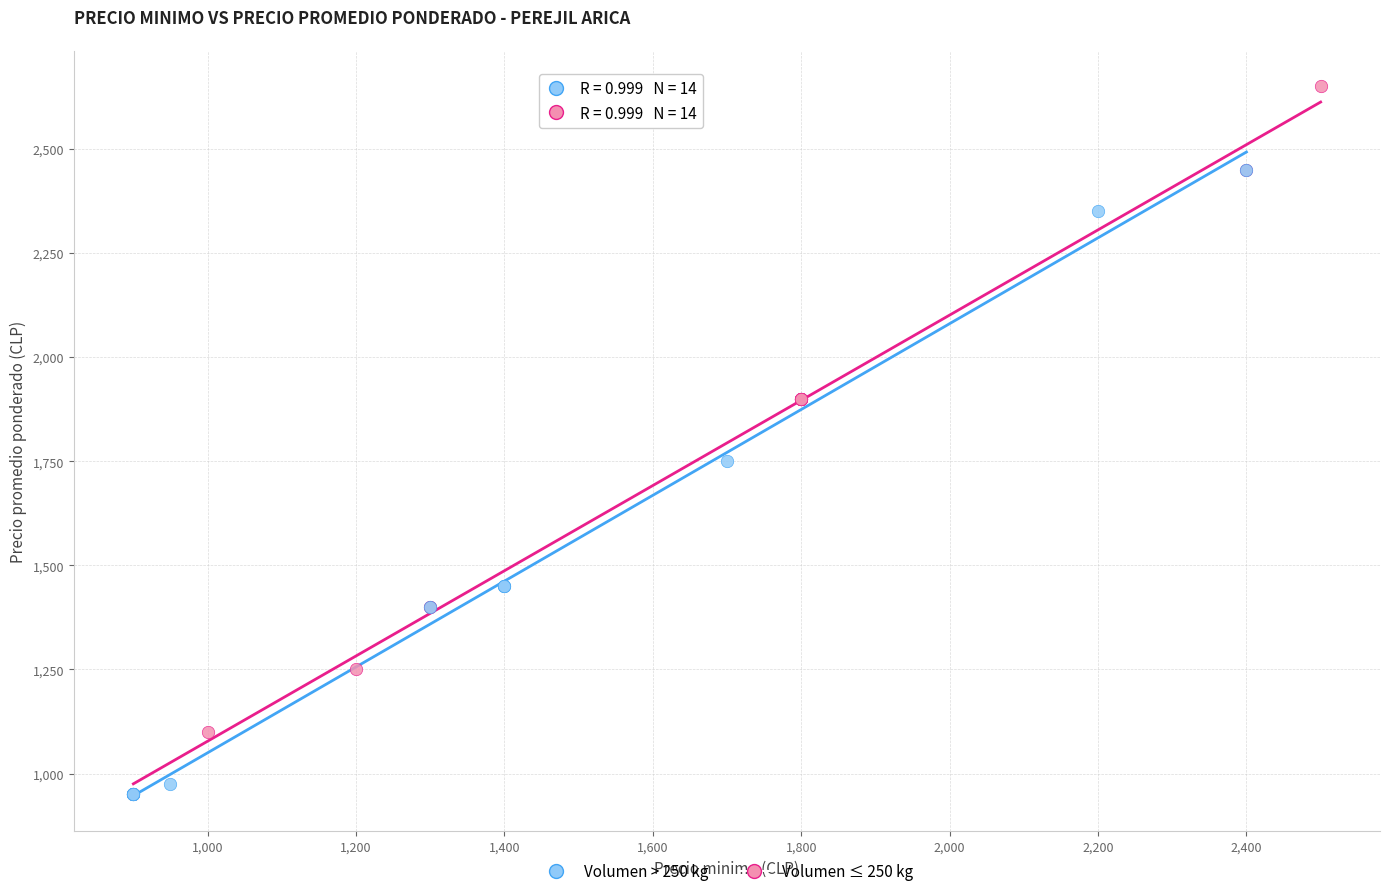

Which series contains the highest Y value?

Volumen ≤ 250 kg